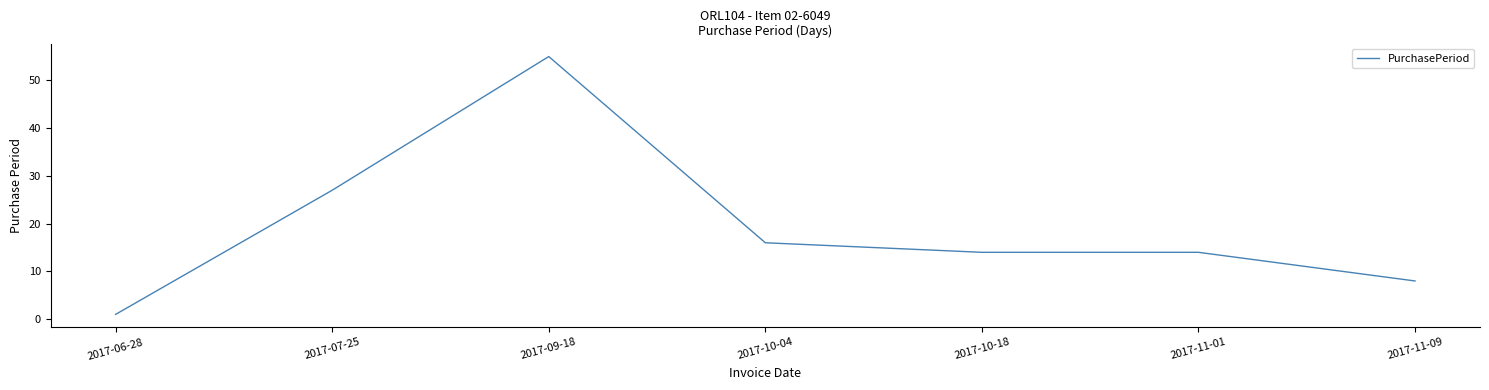

Does the chart display data point markers on the line(s)?

No